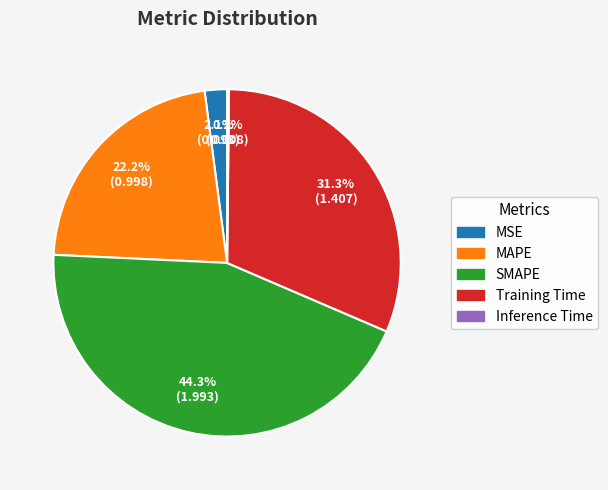

Is SMAPE the majority of the pie?

No